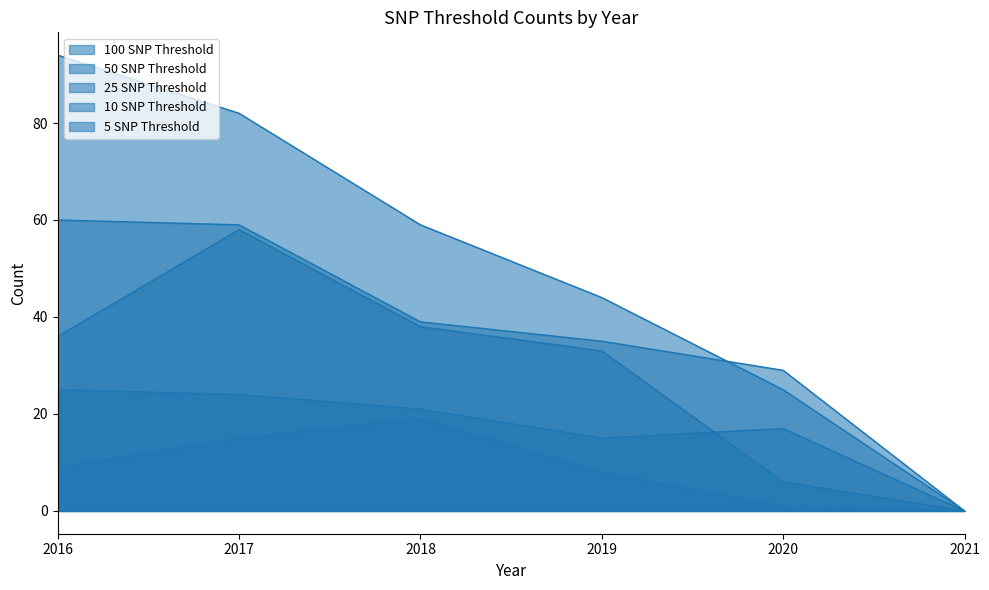

List the series in order of their peak value, highest first.

25 SNP Threshold, 50 SNP Threshold, 10 SNP Threshold, 100 SNP Threshold, 5 SNP Threshold